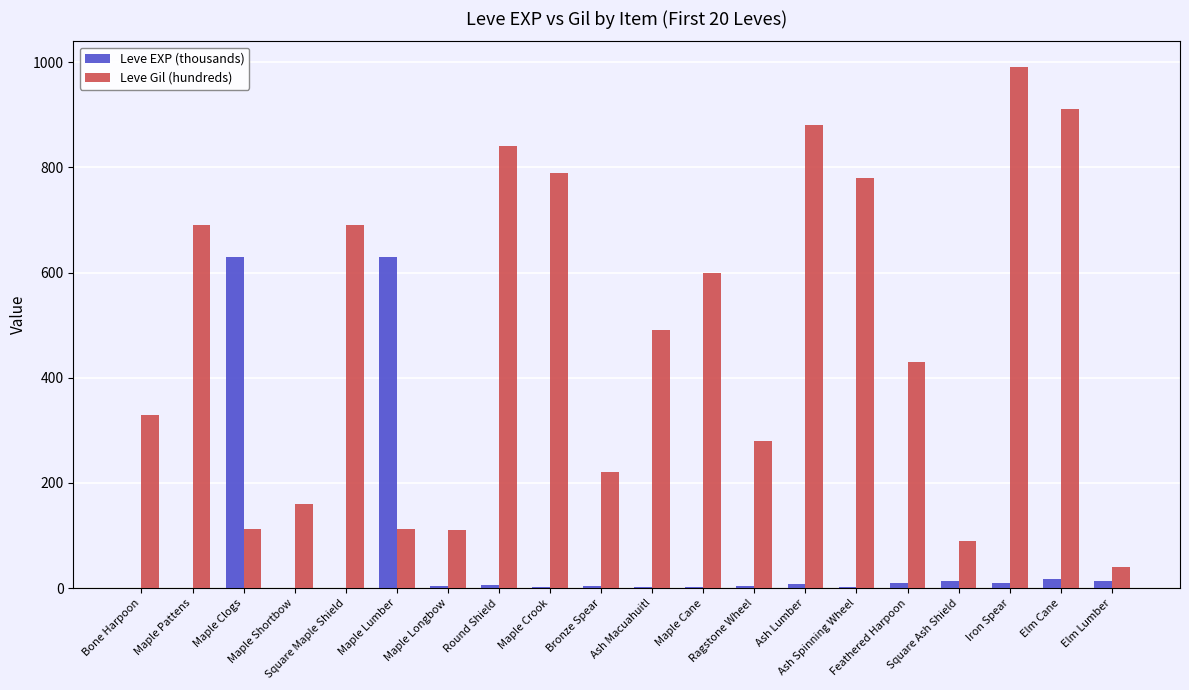

Where does the Leve Gil (hundreds) series first go above 490?

Maple Pattens